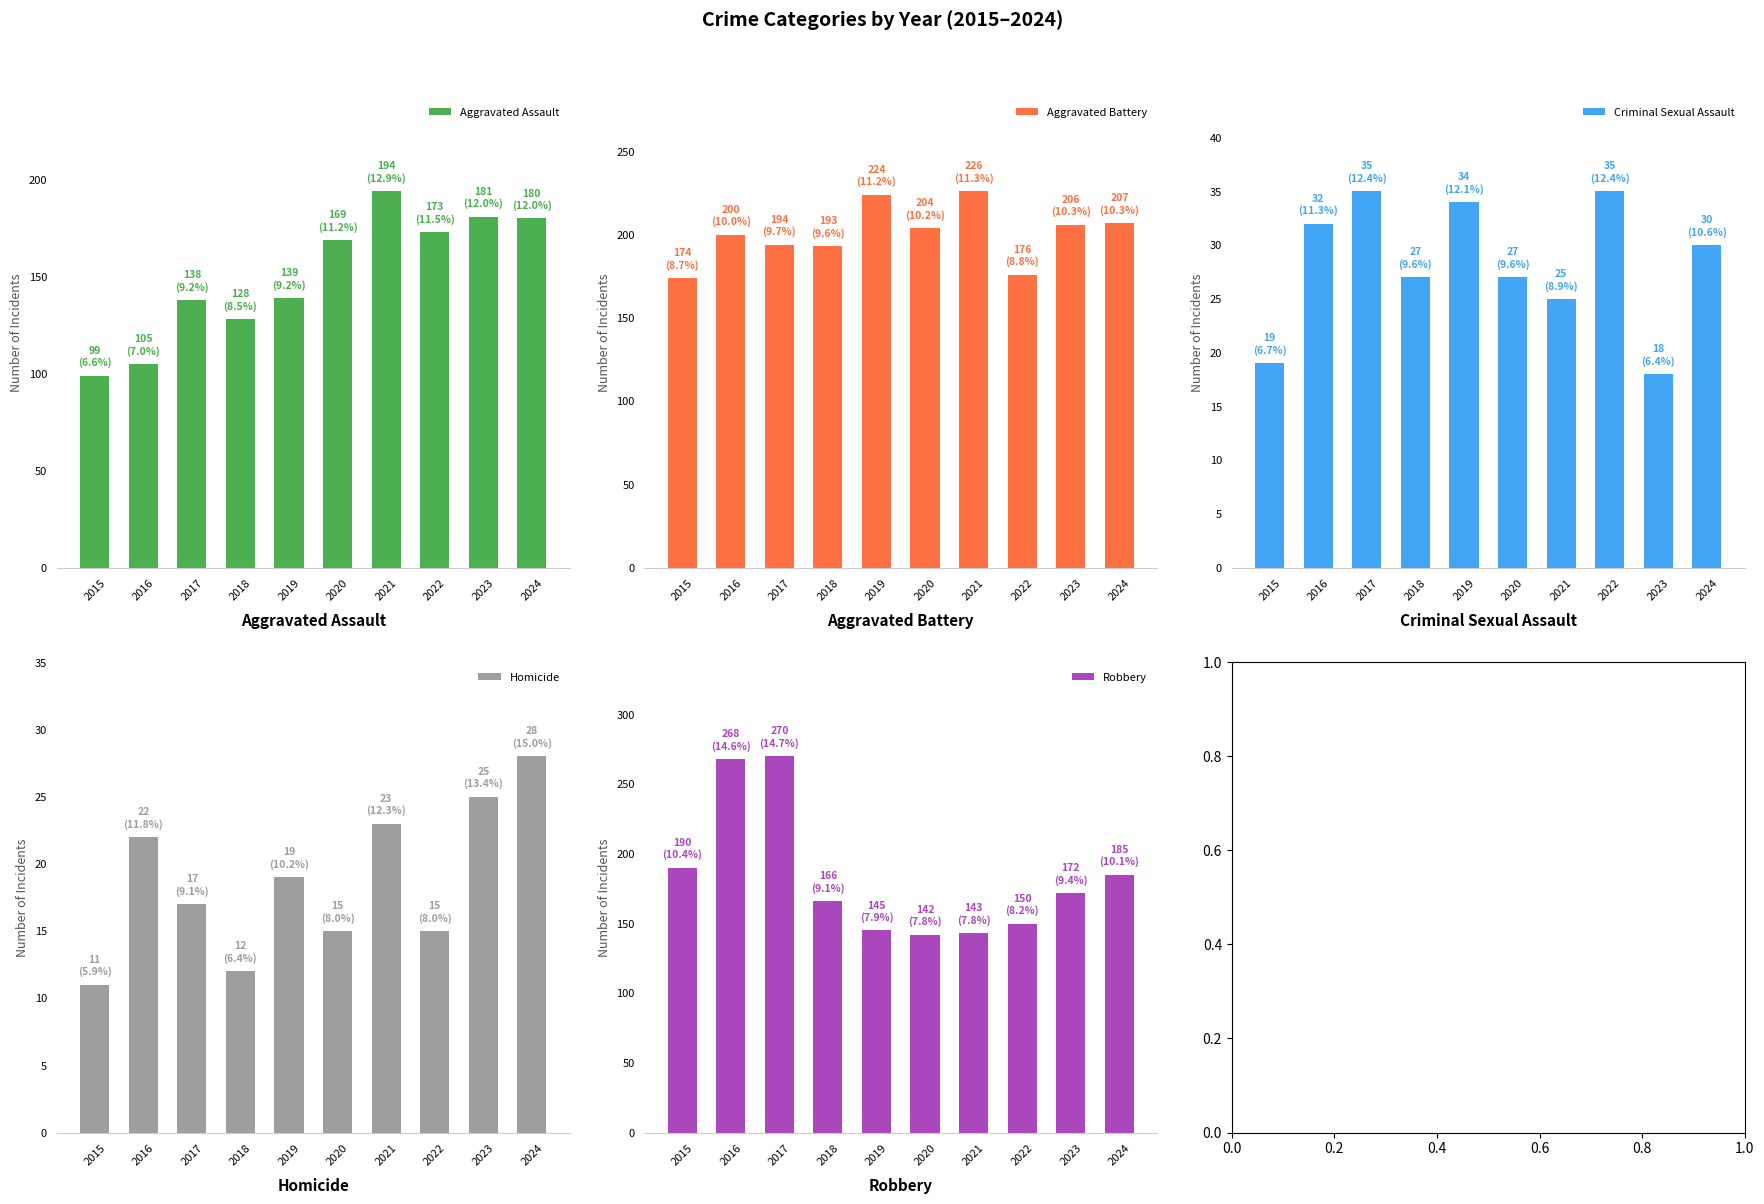

Rank the series by their maximum value, from highest to lowest.

Robbery, Aggravated Battery, Aggravated Assault, Criminal Sexual Assault, Homicide